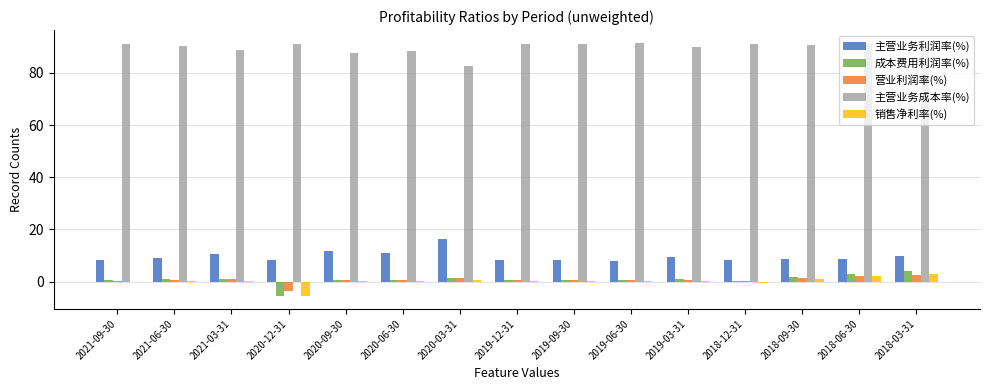

What is the total value across all series at 2020-12-31?

84.8